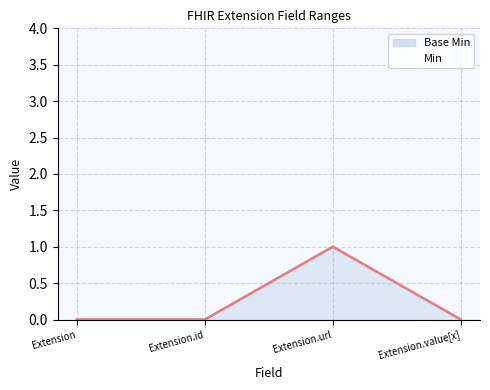

At how many categories does at least one series exceed 0?

1